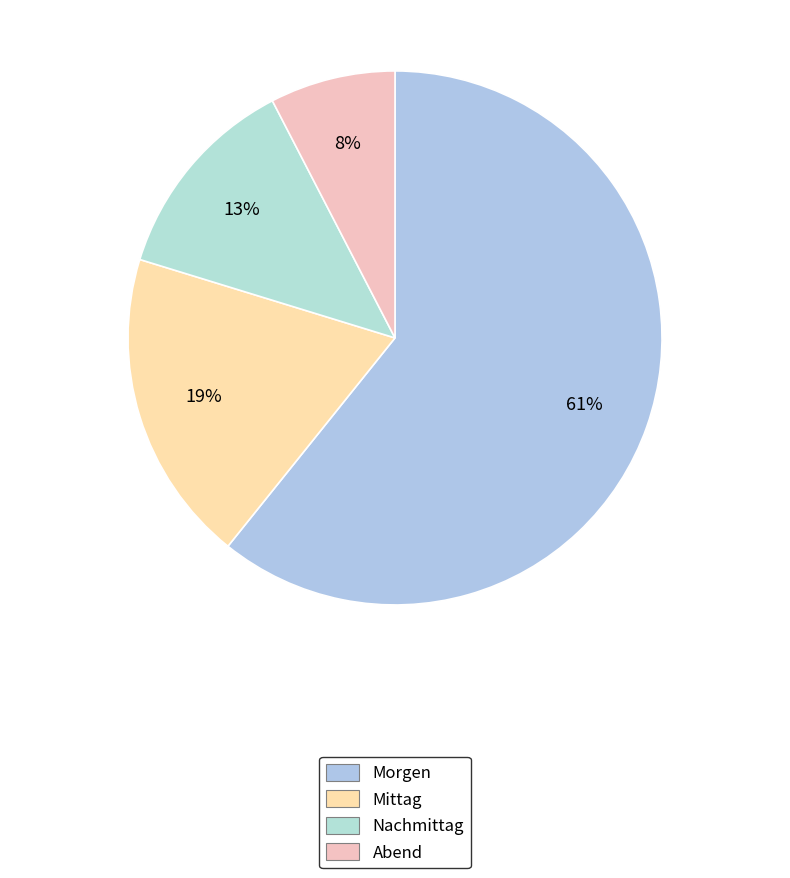

What is the smallest slice in the pie chart?

Abend